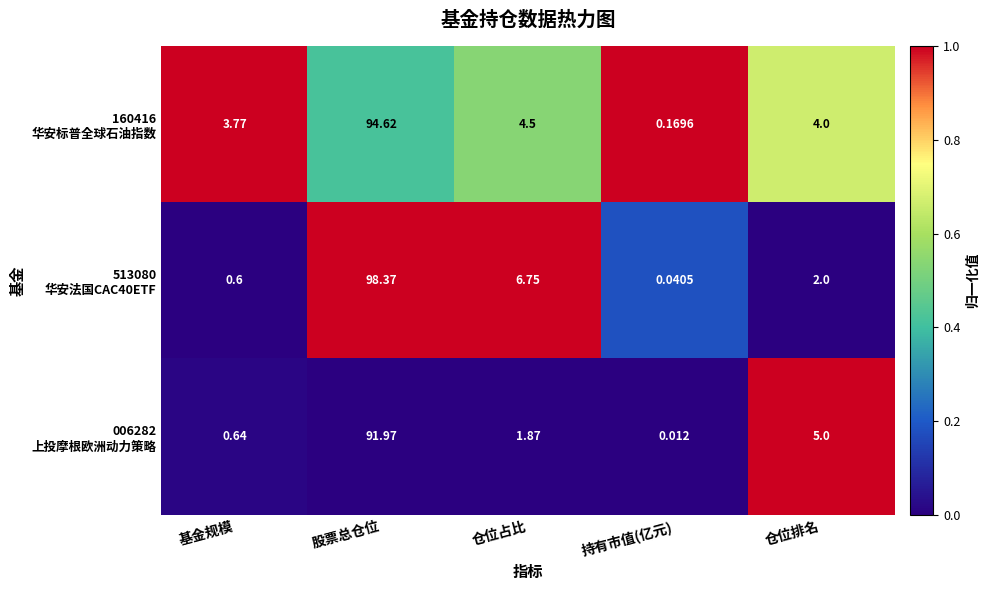

Which label corresponds to the largest value in the chart?

股票总仓位